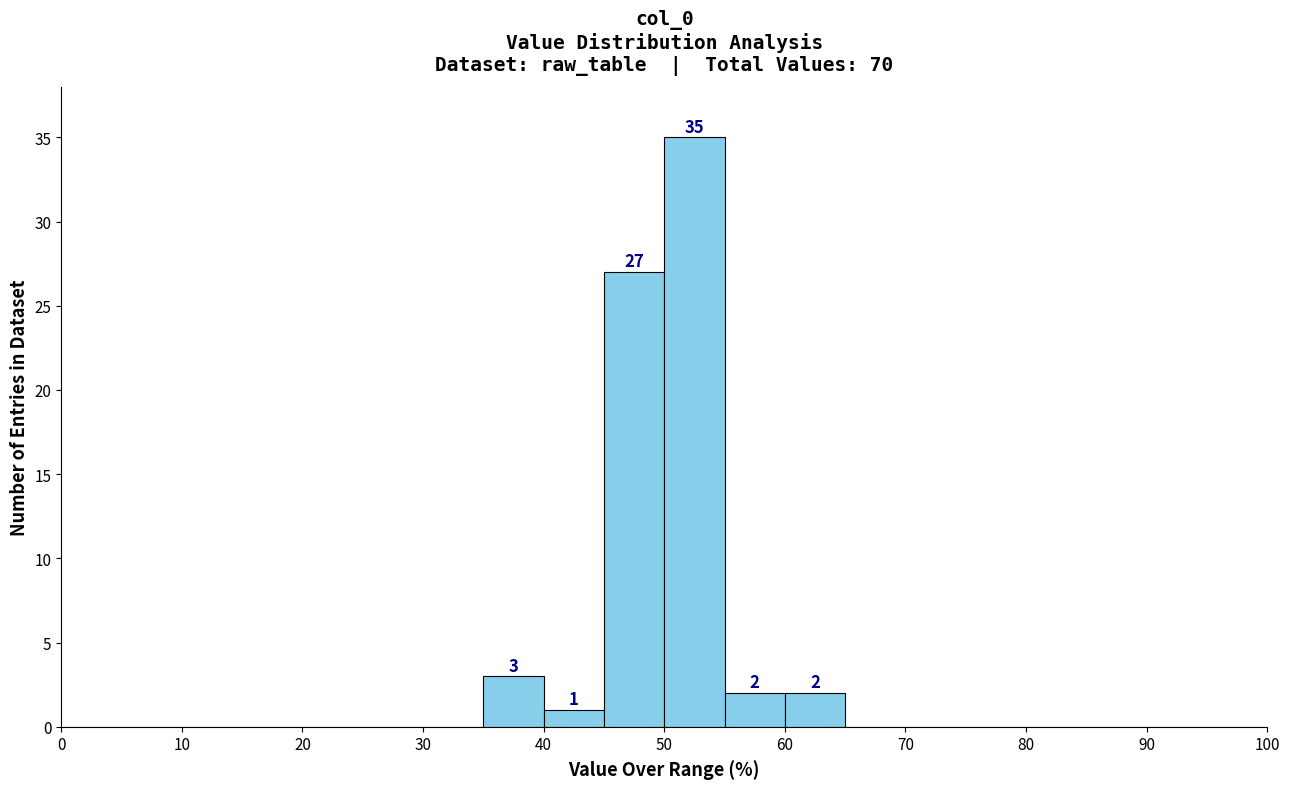

Which range on the x-axis has the tallest bar?

50 to 55